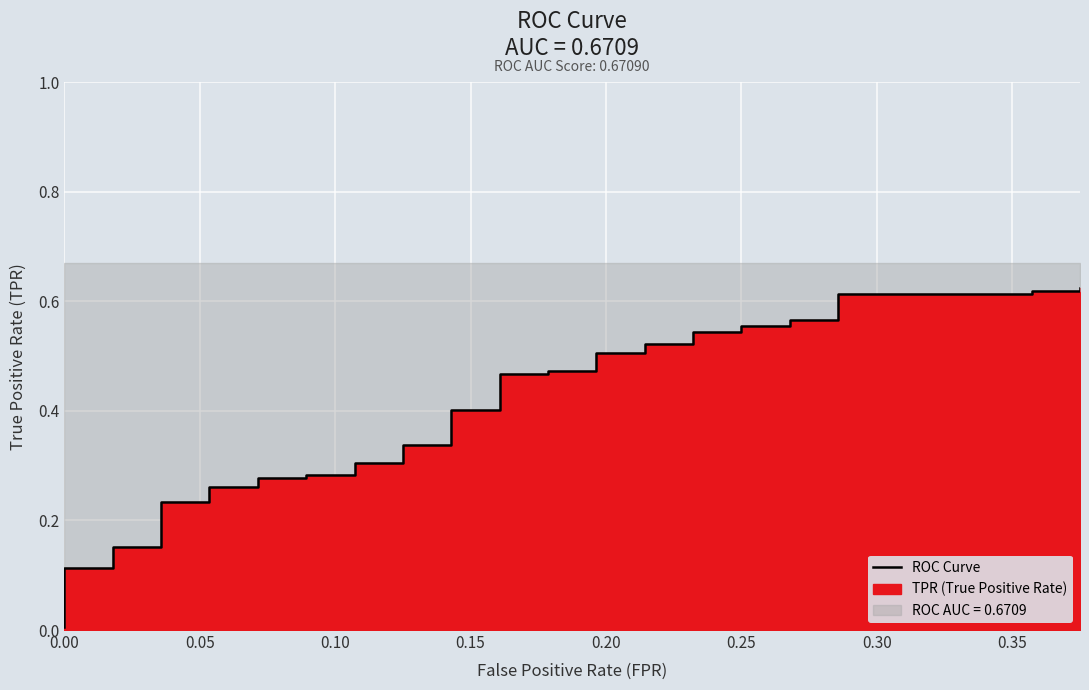

Does the chart display data point markers on the line(s)?

No